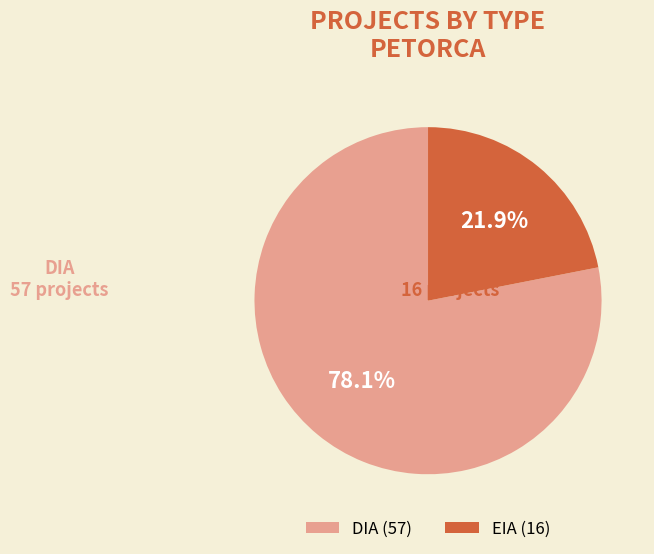

Which has a higher value, DIA or EIA?

DIA